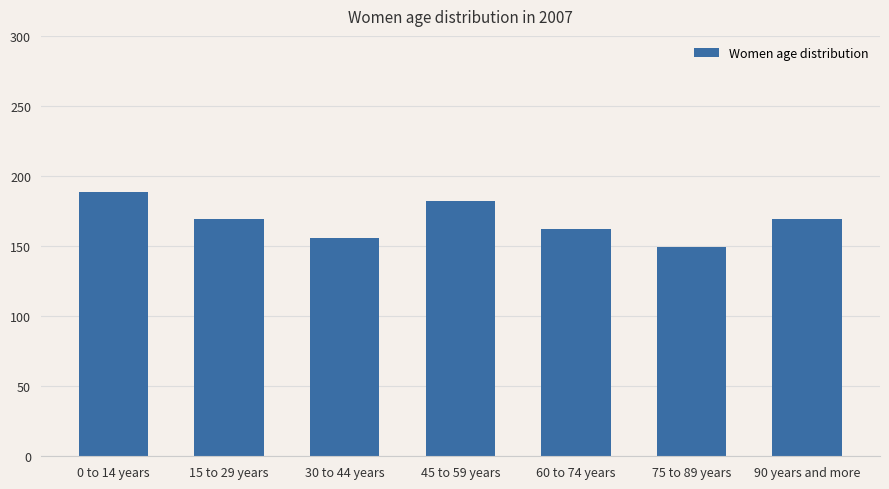

True or false: the data shows 224.0 at 30 to 44 years.

False